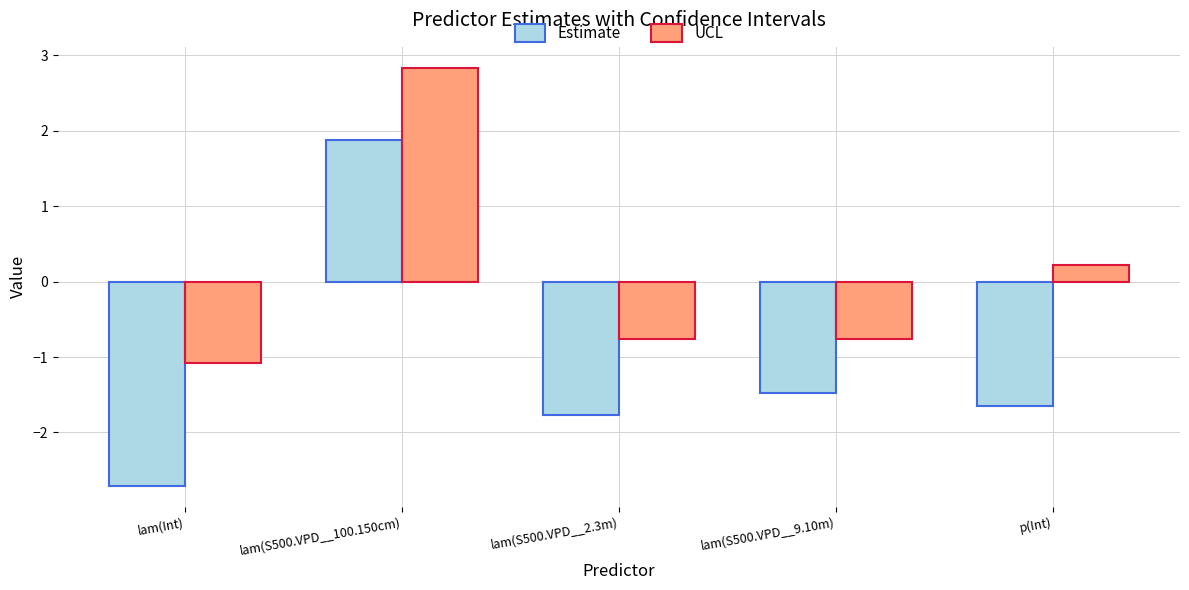

Is it true that Estimate equals -2.5 at p(Int)?

False